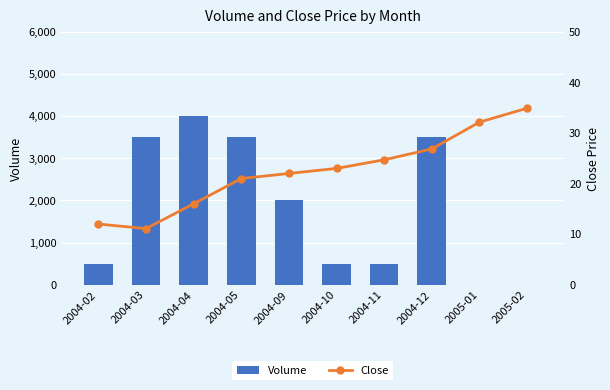

Reading left to right, transcribe all the data shown in this chart.

Volume: 500.0	3500.0	4000.0	3500.0	2000.0	500.0	500.0	3500.0	0.0	0.0
Close: 12.0	11.1	16.0	21.0	22.0	23.0	24.7	26.9	32.1	34.9